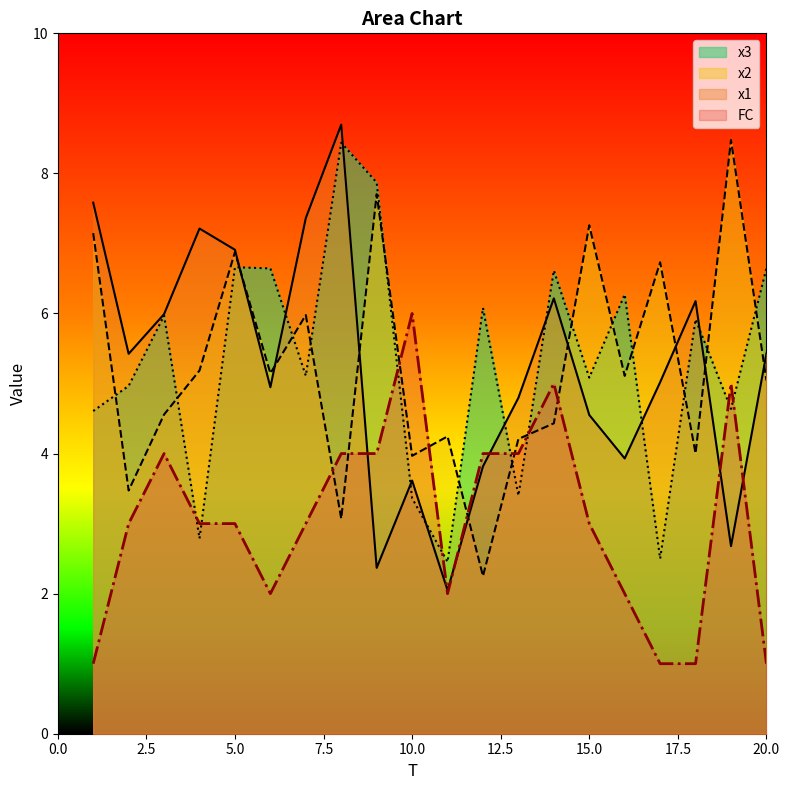

Where do x2 and FC first cross each other?

7 and 8